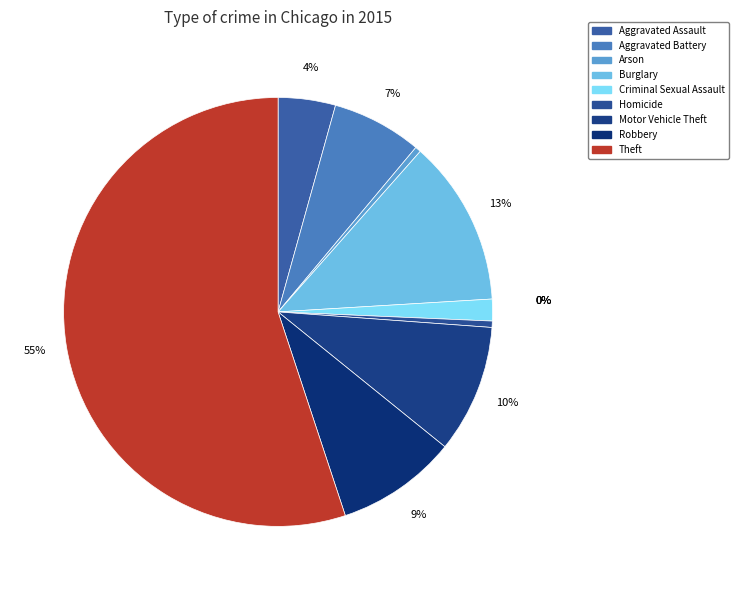

Between Criminal Sexual Assault and Theft, which is larger?

Theft